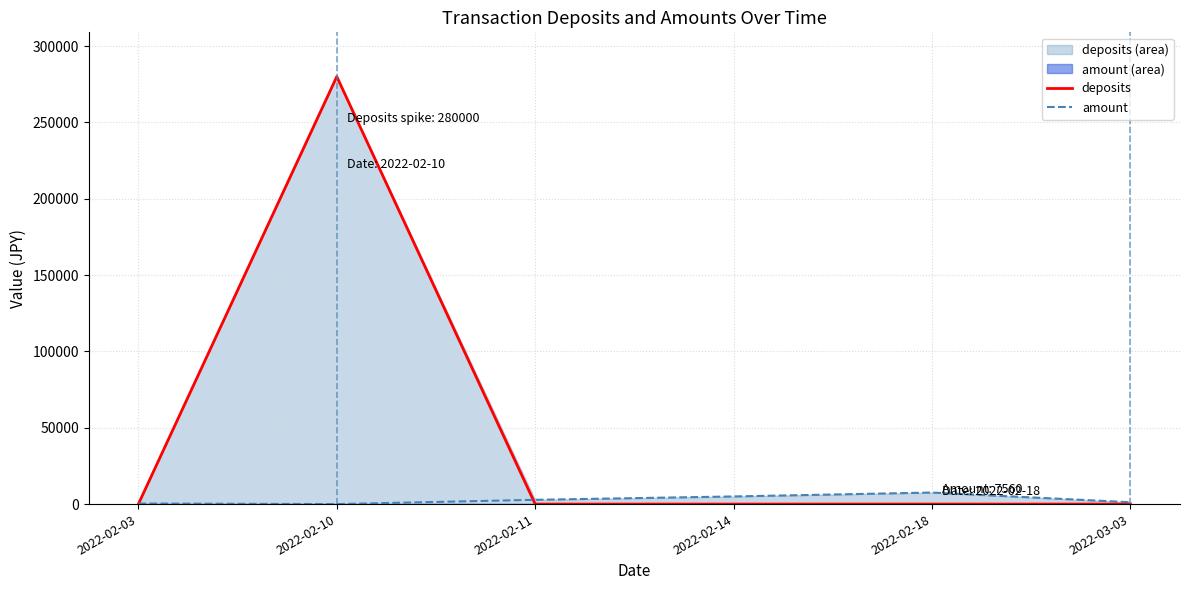

True or false: amount and deposits intersect in this chart.

True